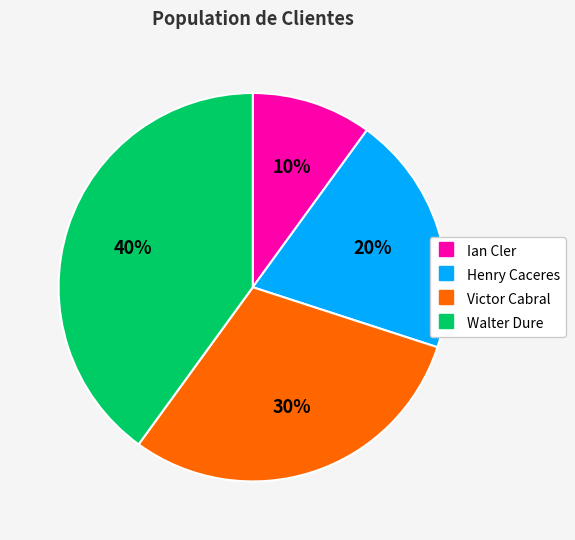

What percentage is the Henry Caceres slice, to the nearest percent?

20%